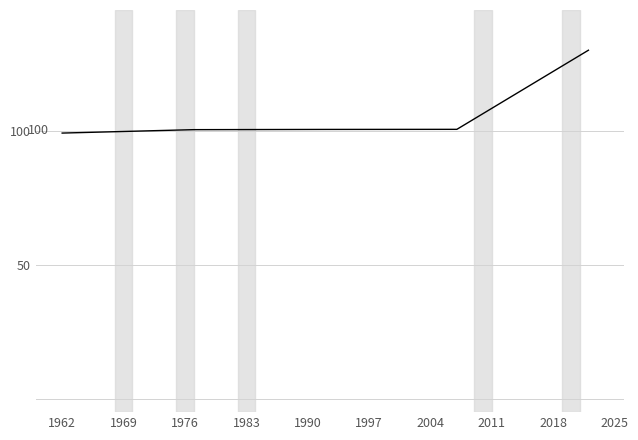

What is the smallest value displayed?

99.1